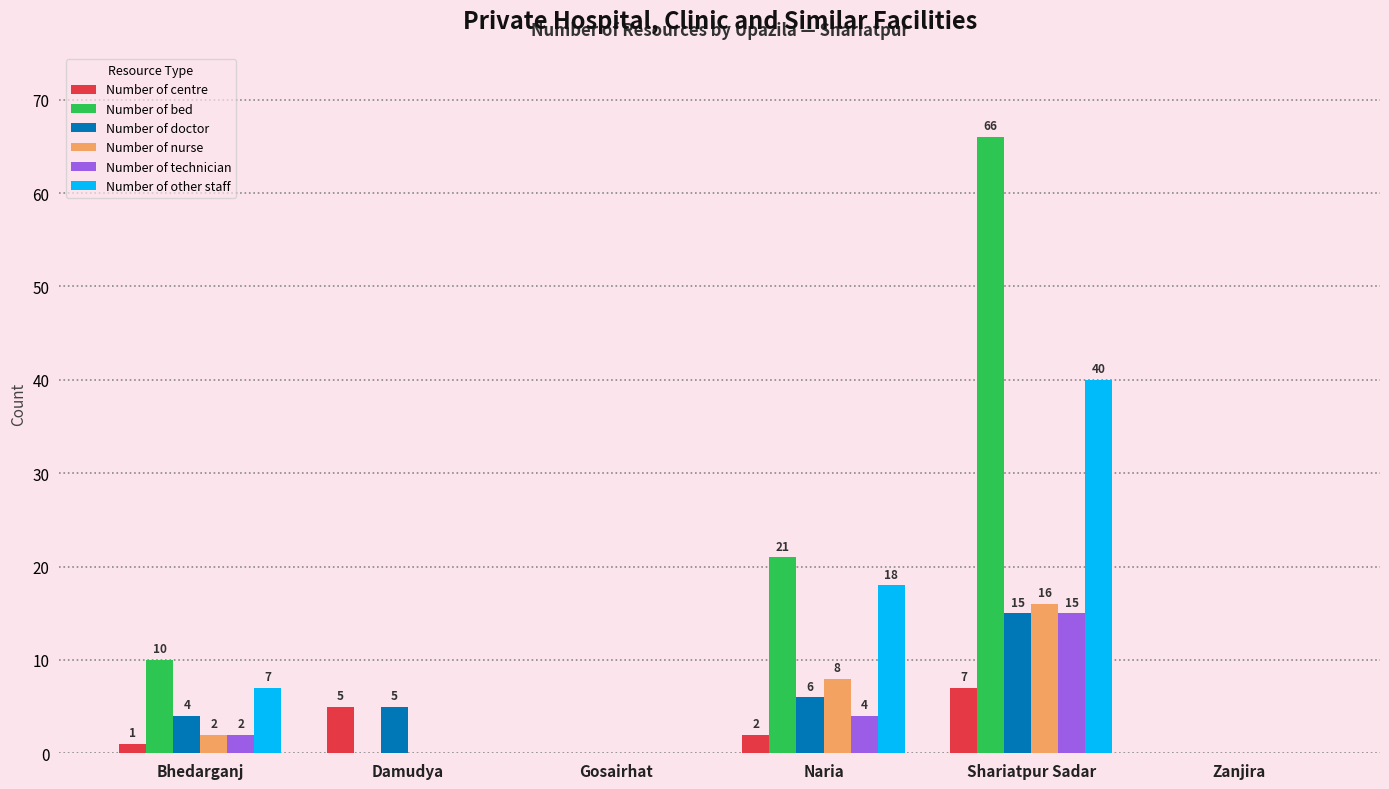

Which category has the highest value in the Number of nurse series?

Shariatpur Sadar